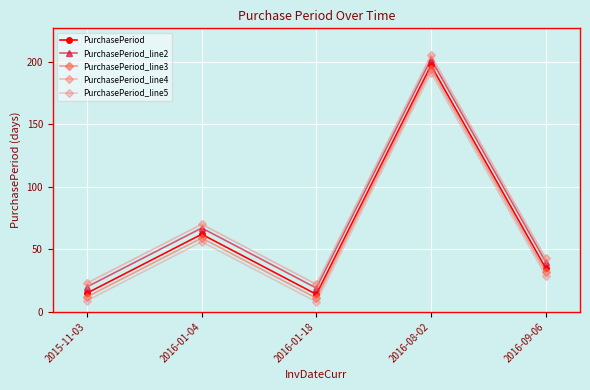

List the labels in order of PurchasePeriod_line3 value, largest first.

2016-08-02, 2016-01-04, 2016-09-06, 2015-11-03, 2016-01-18